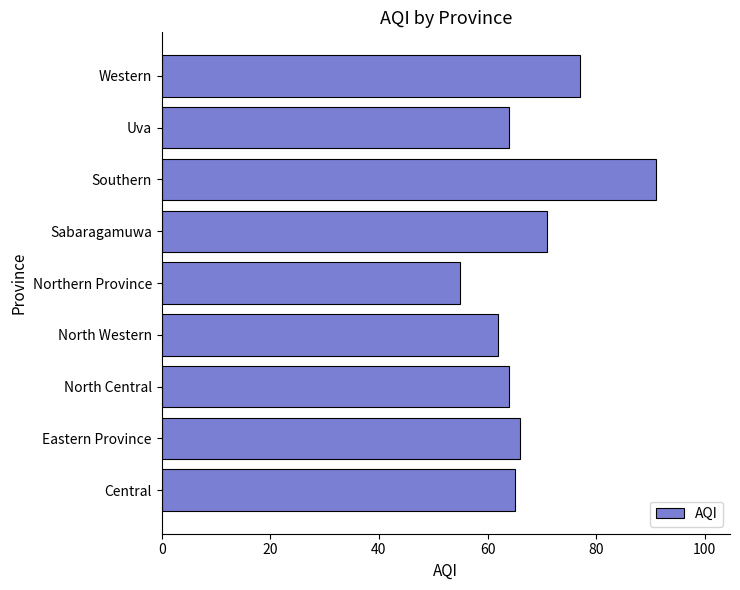

What is the sum of all values?

615